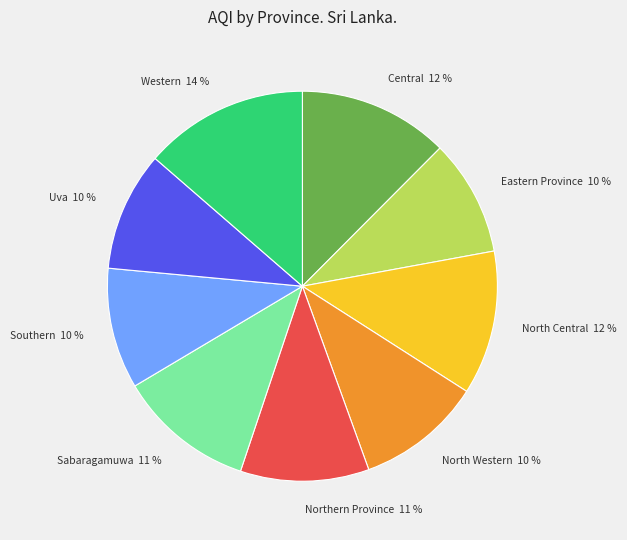

To the nearest percent, what is the difference between the Central and North Western slice percentages?

2%